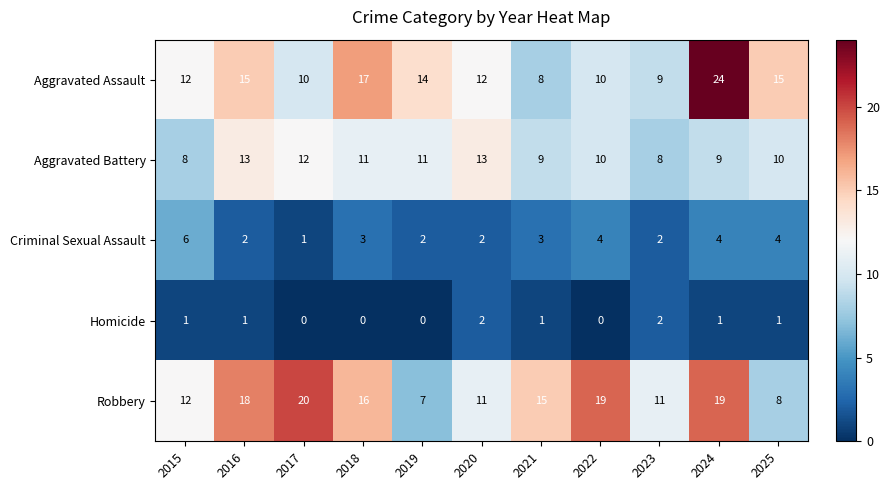

How many Criminal Sexual Assault values are between 2 and 4?

9